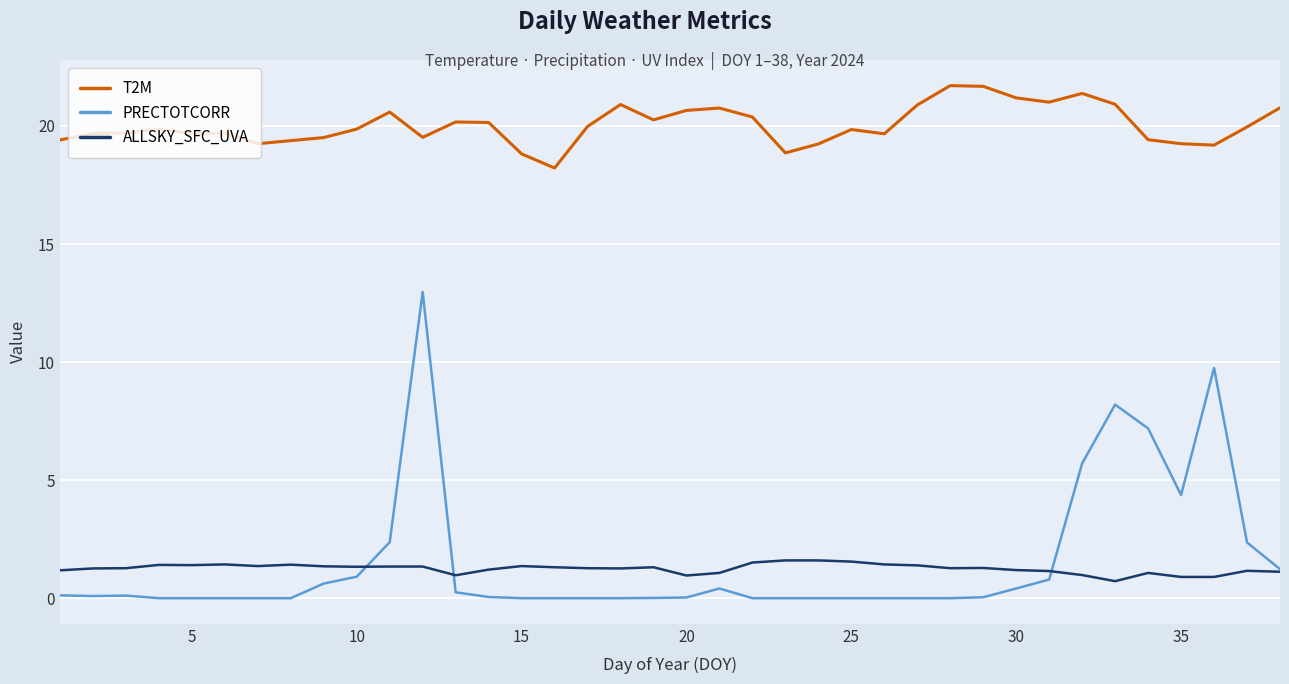

Which series has the widest spread of values?

PRECTOTCORR